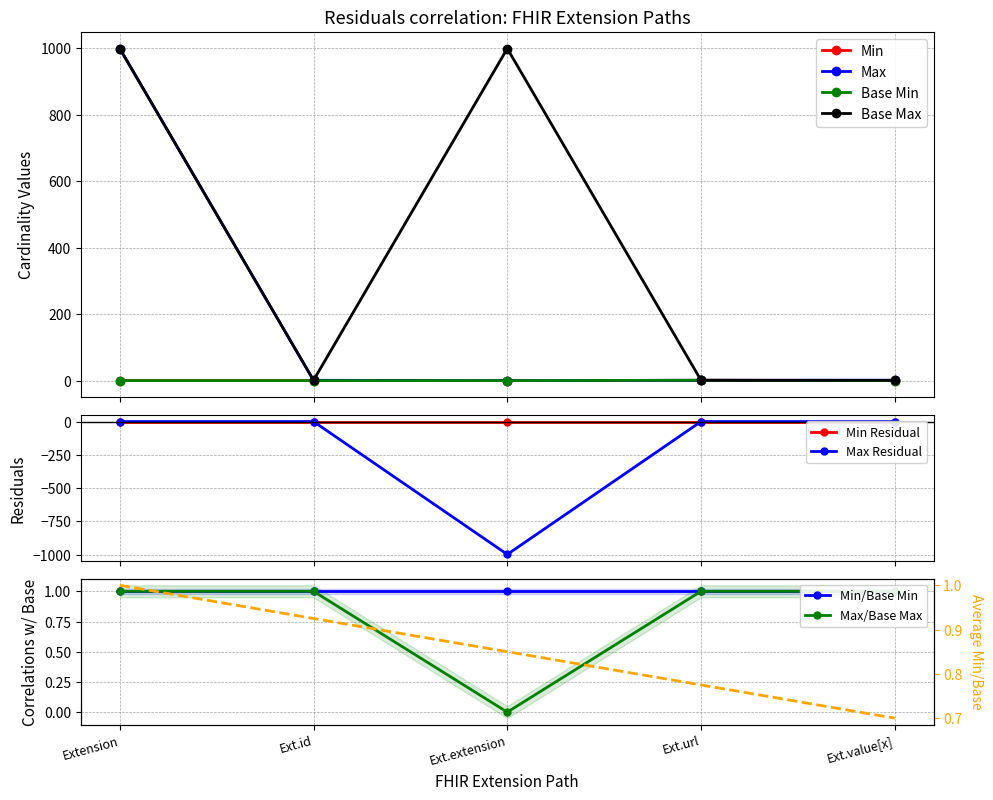

What is the label of the 1st point from the left?

Extension